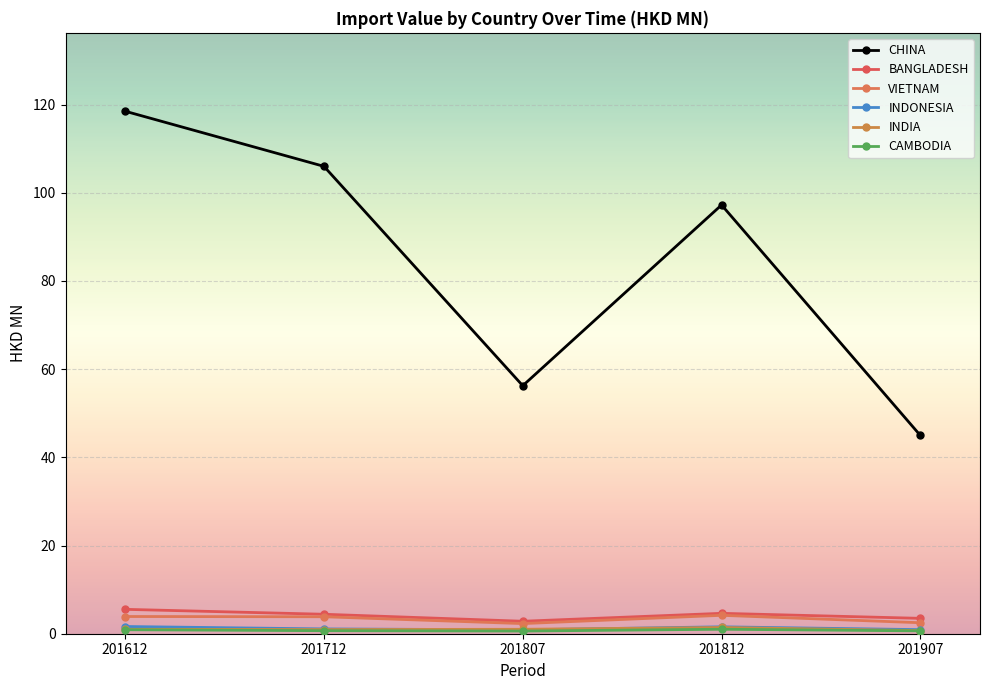

What is the difference between the CAMBODIA values at 201612 and 201712?

0.2